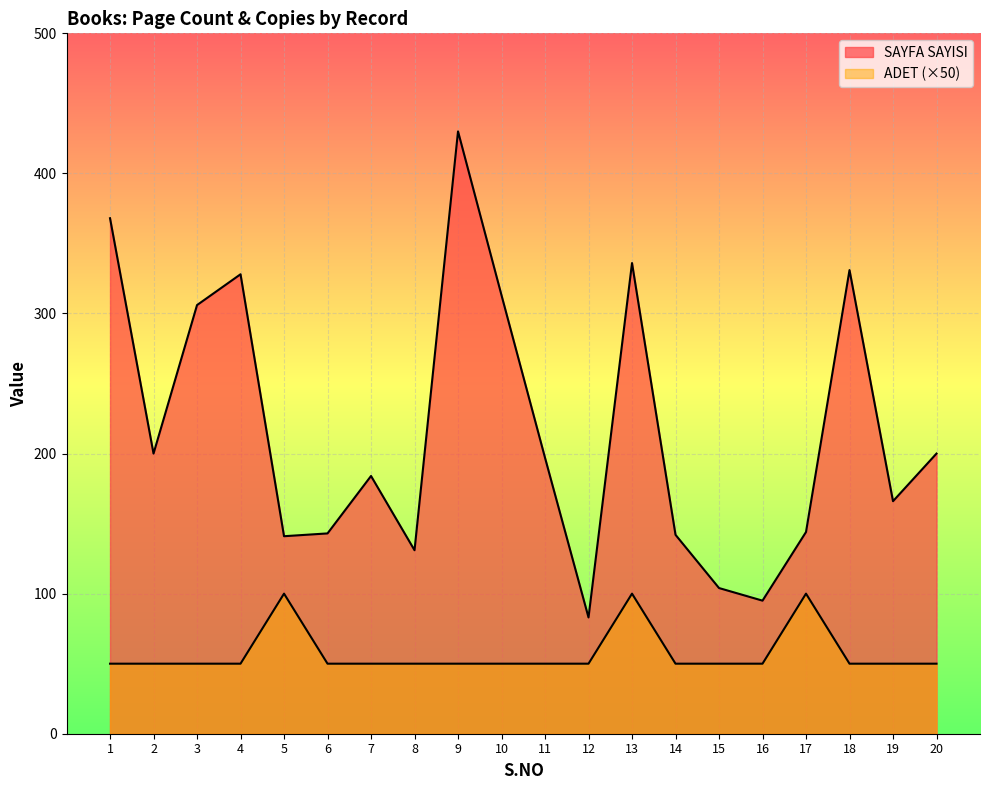

Which category has the lowest value in the ADET series?

1